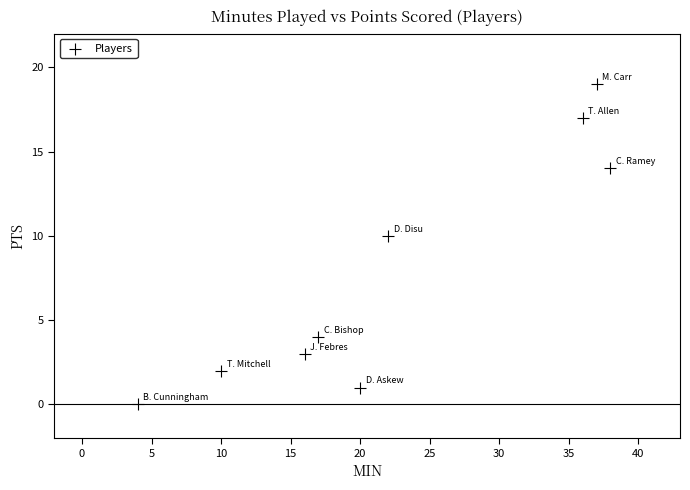

What Y value in the scatter plot is closest to 9?

10